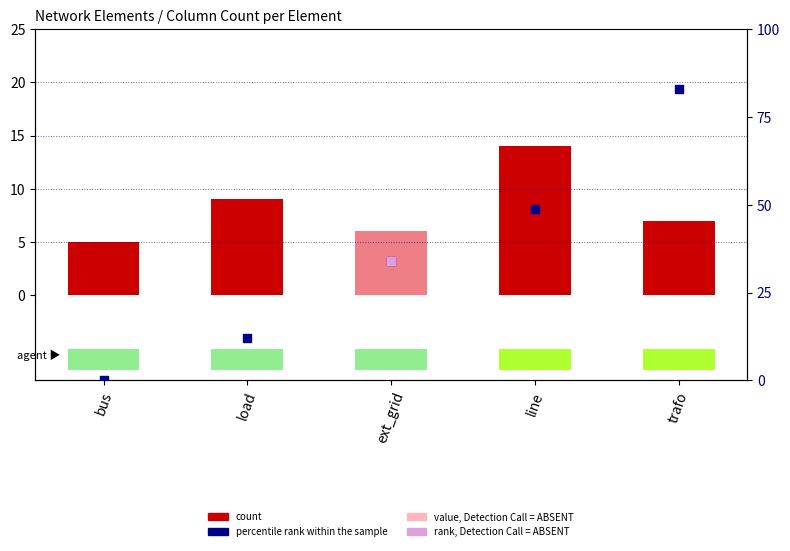

Which series has the largest total across all categories?

percentile rank within the sample